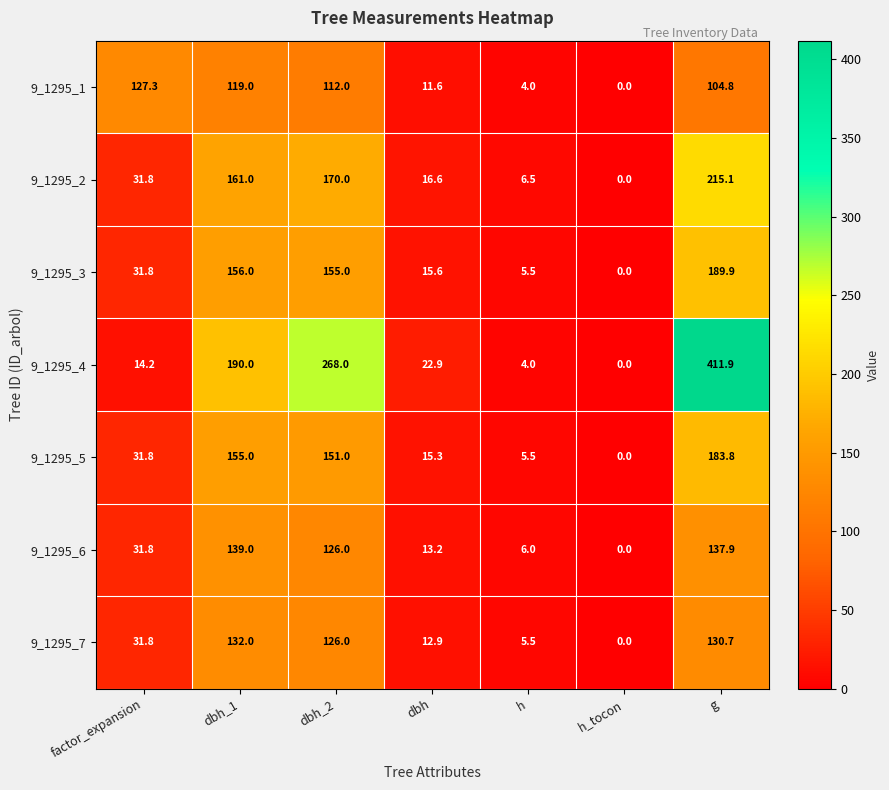

Is it true that 9_1295_6 equals 21.7 at dbh?

False